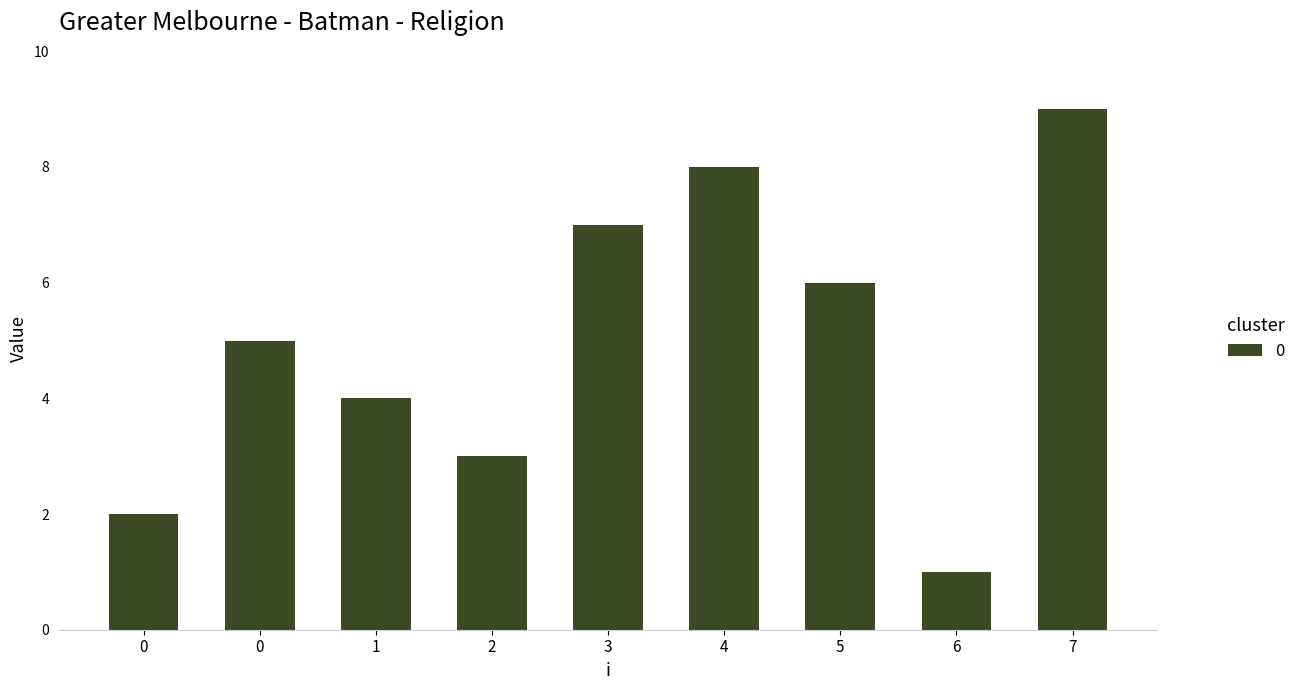

List the labels in order of value, smallest first.

6, 0, 2, 1, 0, 5, 3, 4, 7